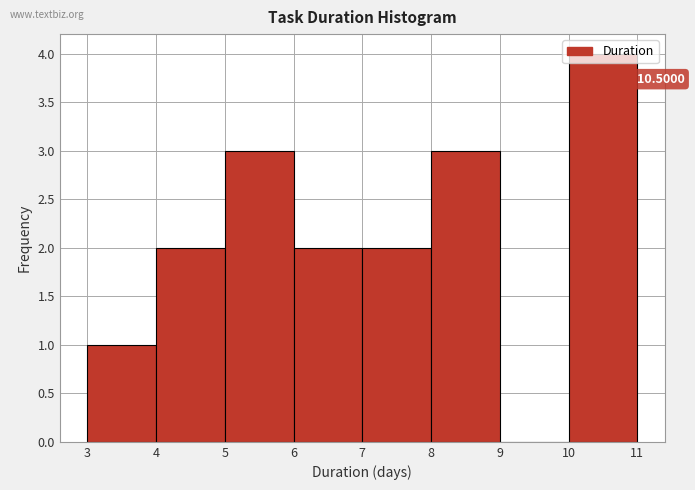

Over which range of the x-axis is the bar tallest?

10 to 11